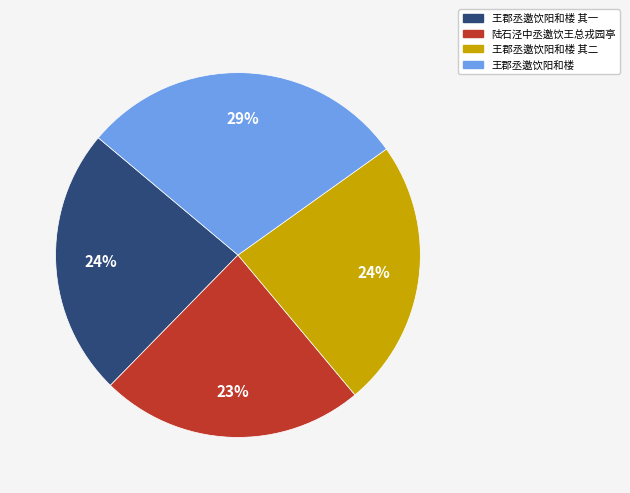

Is the sum of 陆石泾中丞邀饮王总戎园亭 and 王郡丞邀饮阳和楼 其一 greater than half?

No